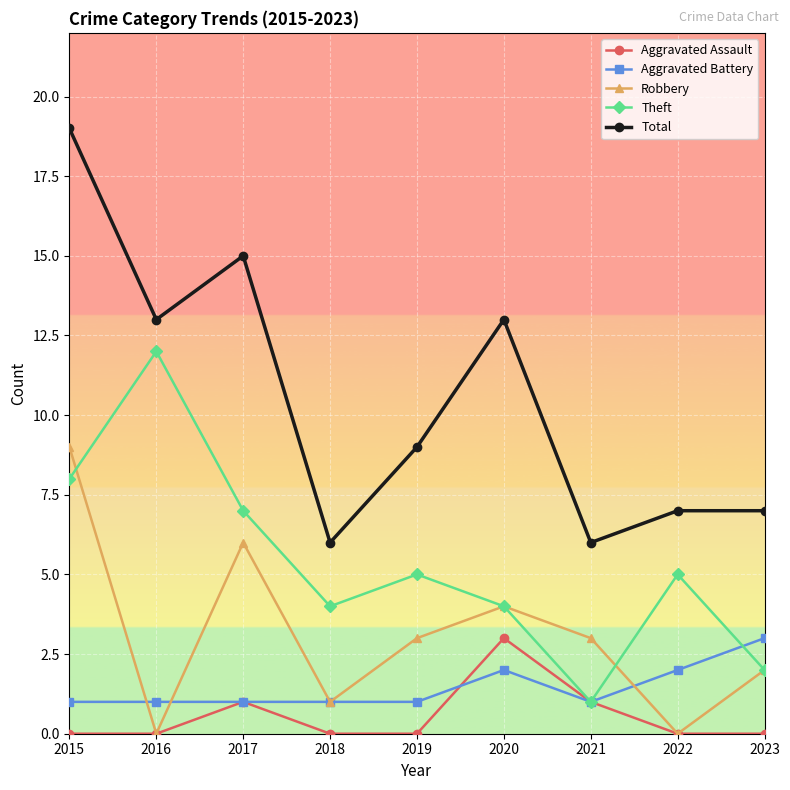

At which category is the sum across all series the highest?

2015